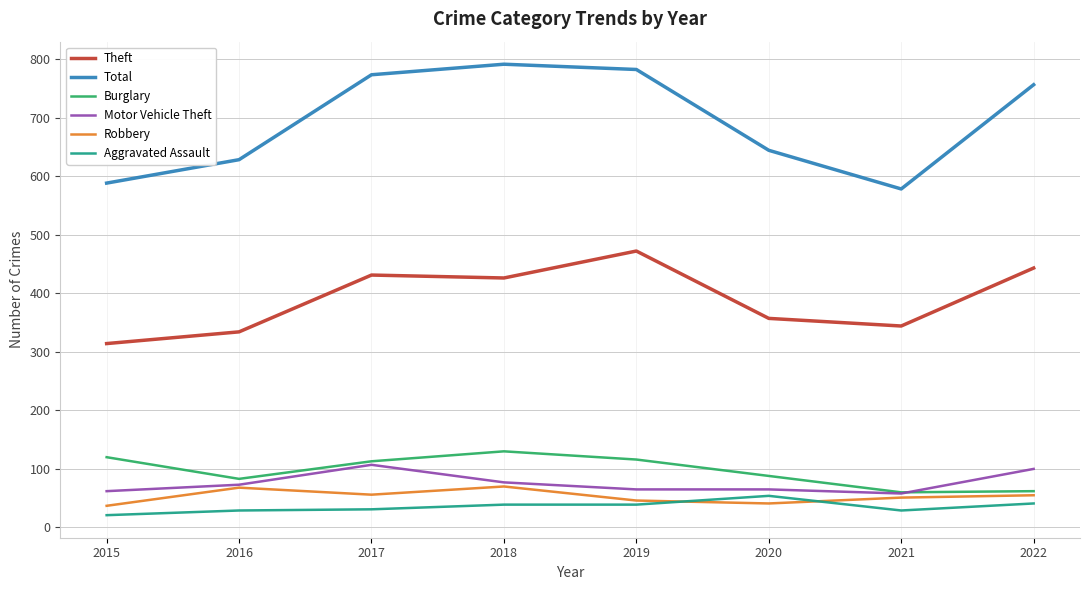

What is the highest value of the Burglary series?

130